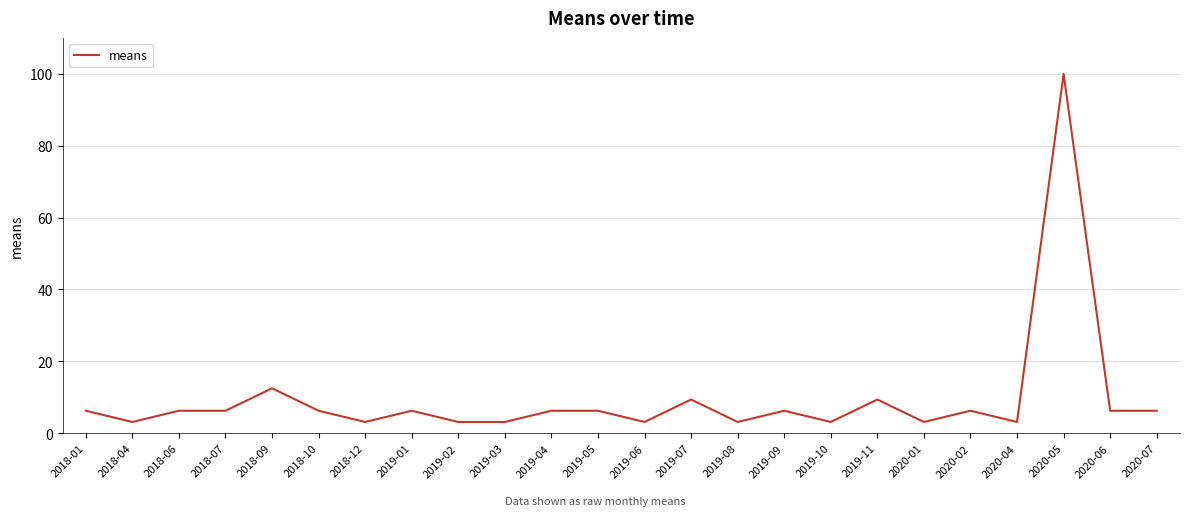

How many lines are shown in the chart?

1